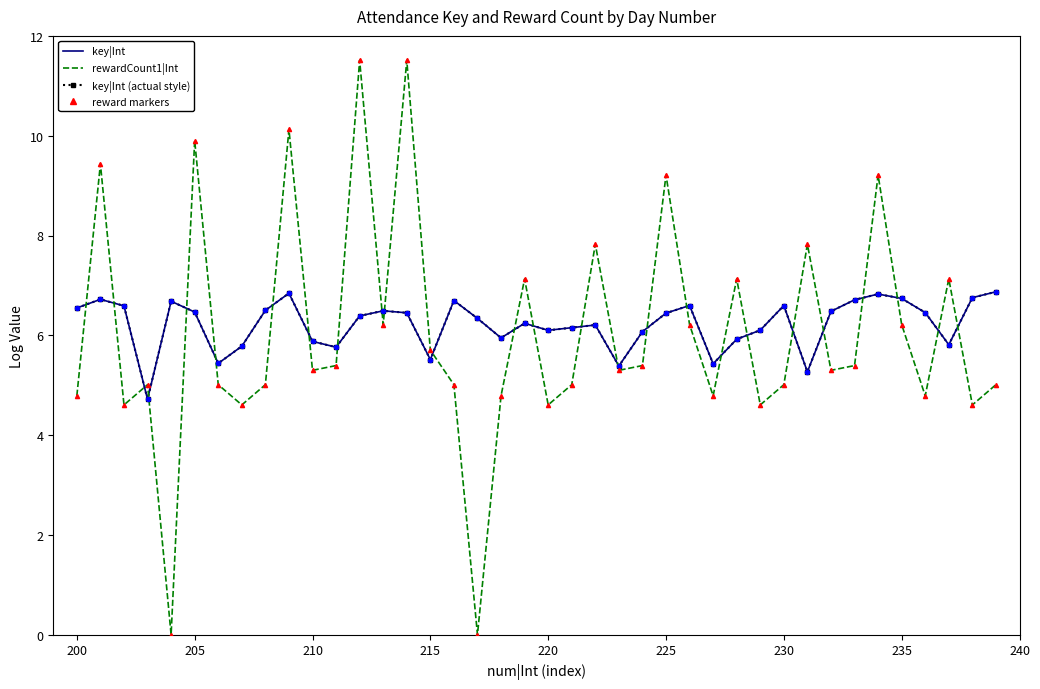

Reading left to right, transcribe all the data shown in this chart.

key|Int: 6.5	6.7	6.6	4.7	6.7	6.5	5.4	5.8	6.5	6.8	5.9	5.8	6.4	6.5	6.5	5.5	6.7	6.3	5.9	6.2	6.1	6.2	6.2	5.4	6.1	6.4	6.6	5.4	5.9	6.1	6.6	5.3	6.5	6.7	6.8	6.7	6.5	5.8	6.8	6.9
rewardCount1|Int: 4.8	9.4	4.6	5.0	0.0	9.9	5.0	4.6	5.0	10.1	5.3	5.4	11.5	6.2	11.5	5.7	5.0	0.0	4.8	7.1	4.6	5.0	7.8	5.3	5.4	9.2	6.2	4.8	7.1	4.6	5.0	7.8	5.3	5.4	9.2	6.2	4.8	7.1	4.6	5.0
key|Int (actual style): 6.5	6.7	6.6	4.7	6.7	6.5	5.4	5.8	6.5	6.8	5.9	5.8	6.4	6.5	6.5	5.5	6.7	6.3	5.9	6.2	6.1	6.2	6.2	5.4	6.1	6.4	6.6	5.4	5.9	6.1	6.6	5.3	6.5	6.7	6.8	6.7	6.5	5.8	6.8	6.9